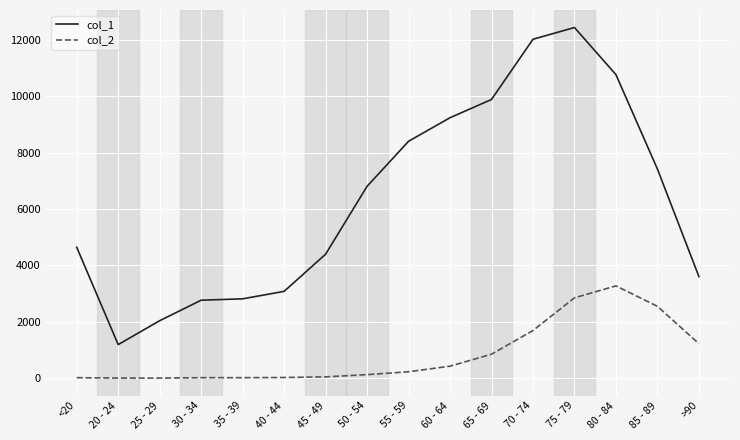

Which series has the largest total across all categories?

col_1